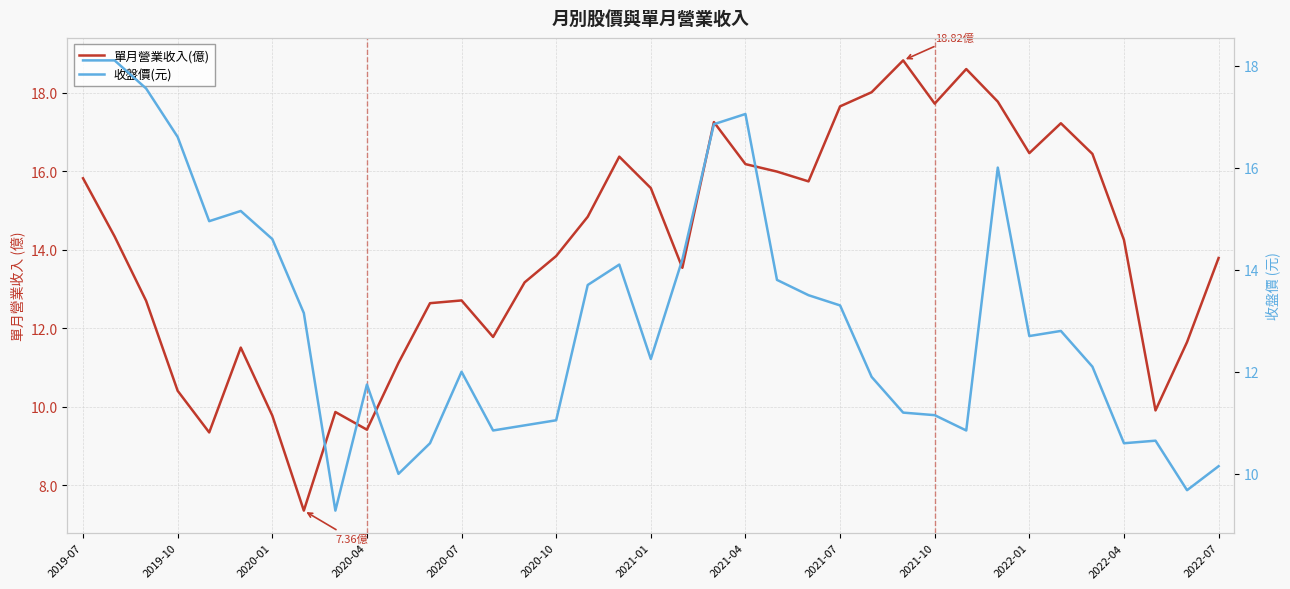

Between 2019-07 and 16, which is larger?

2019-07